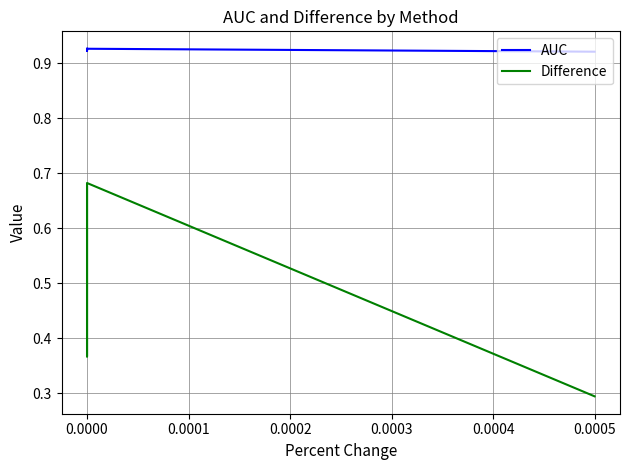

What is the sum of the Difference values at −0.0001 and 0.0000?

1.0